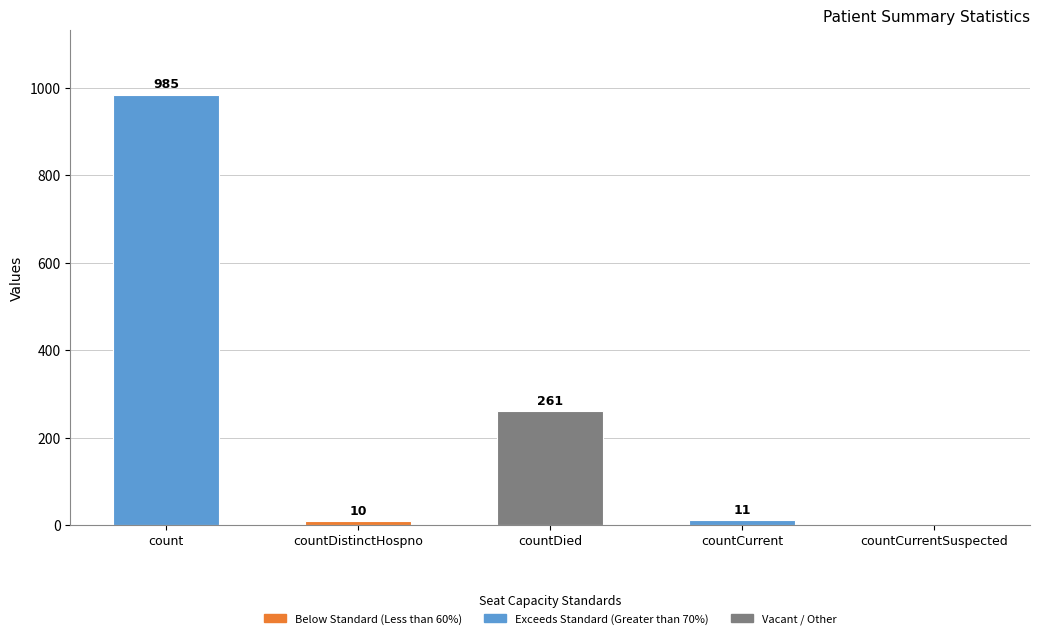

At which label does the data first exceed 11?

count